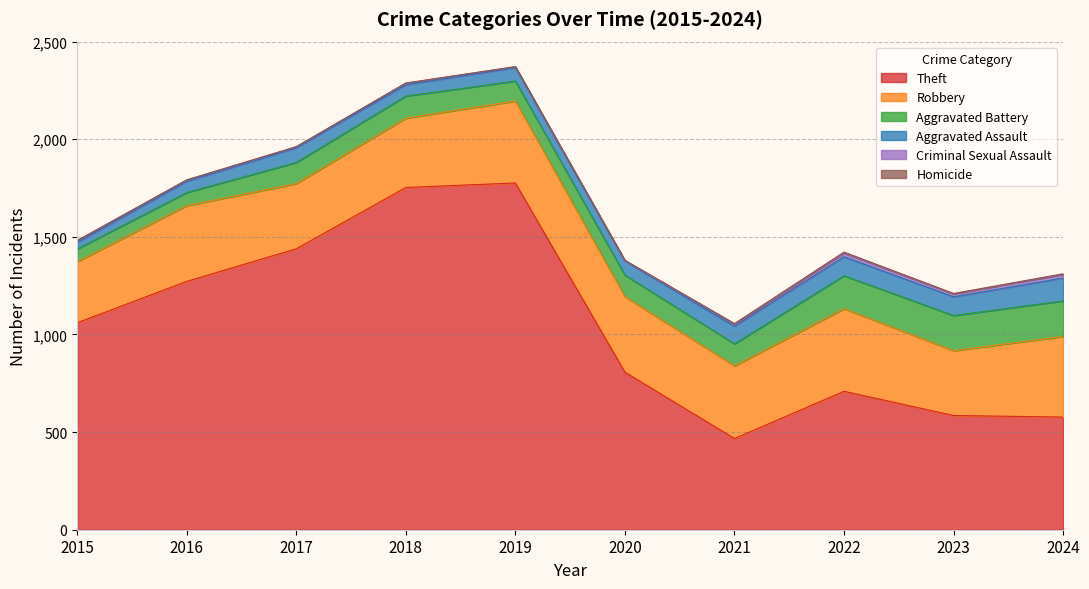

What is the average value of the Aggravated Assault series?

76